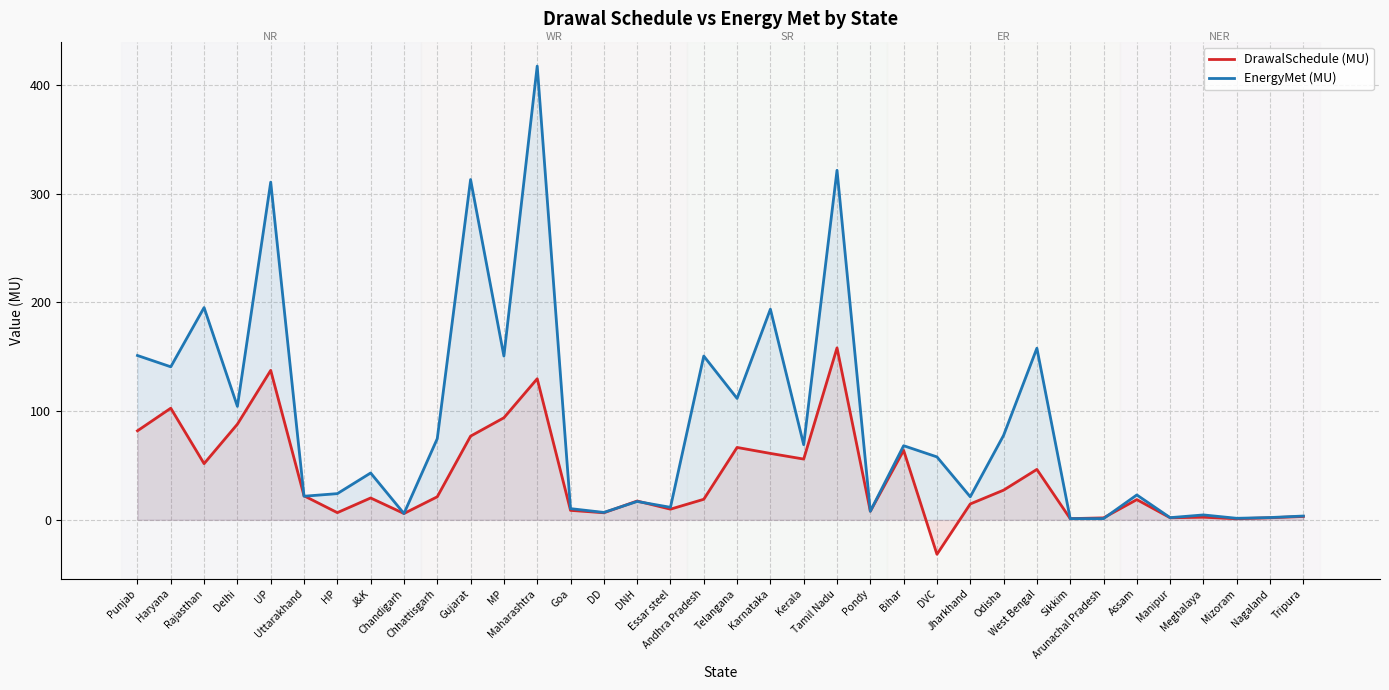

What position from the right is Goa?

23